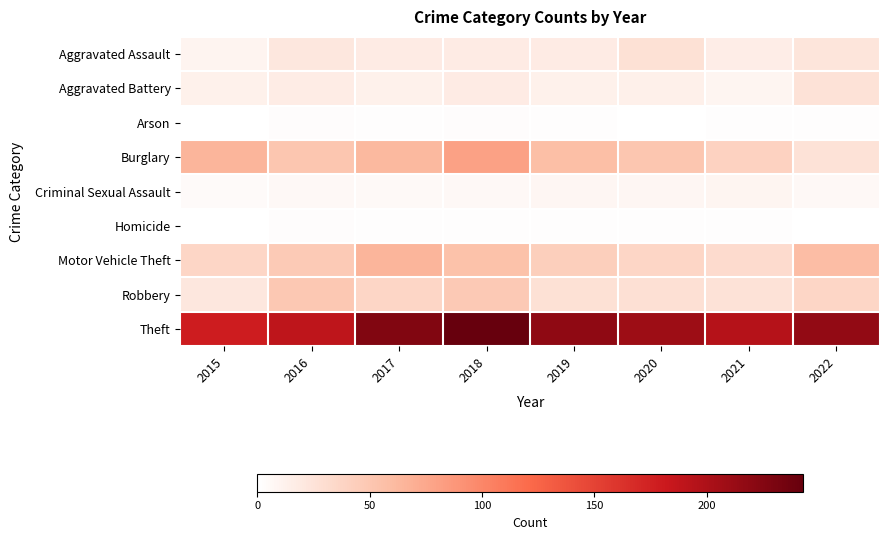

Reading left to right, list all the values displayed in this chart.

Aggravated Assault: 2015=10	2016=21	2017=18	2018=18	2019=18	2020=27	2021=16	2022=23
Aggravated Battery: 2015=13	2016=17	2017=13	2018=18	2019=13	2020=14	2021=9	2022=26
Arson: 2015=0	2016=2	2017=1	2018=2	2019=1	2020=0	2021=1	2022=1
Burglary: 2015=65	2016=51	2017=62	2018=80	2019=57	2020=51	2021=40	2022=26
Criminal Sexual Assault: 2015=4	2016=6	2017=5	2018=6	2019=8	2020=8	2021=9	2022=6
Homicide: 2015=0	2016=2	2017=1	2018=1	2019=1	2020=1	2021=1	2022=0
Motor Vehicle Theft: 2015=37	2016=47	2017=65	2018=55	2019=43	2020=37	2021=32	2022=58
Robbery: 2015=21	2016=49	2017=37	2018=48	2019=27	2020=28	2021=26	2022=37
Theft: 2015=179	2016=189	2017=226	2018=243	2019=218	2020=209	2021=195	2022=216